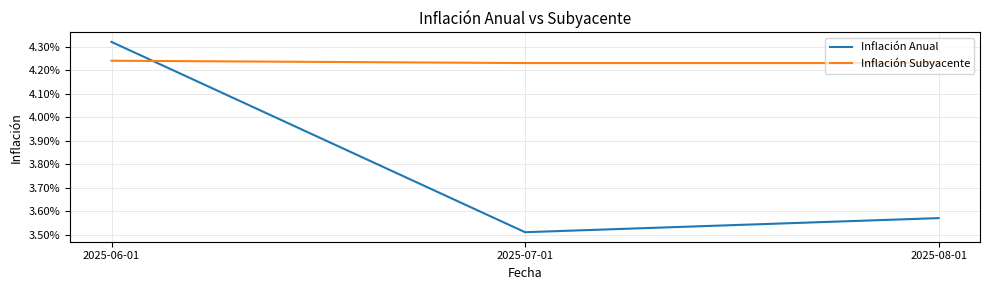

Is this an area chart (filled region under the line)?

No